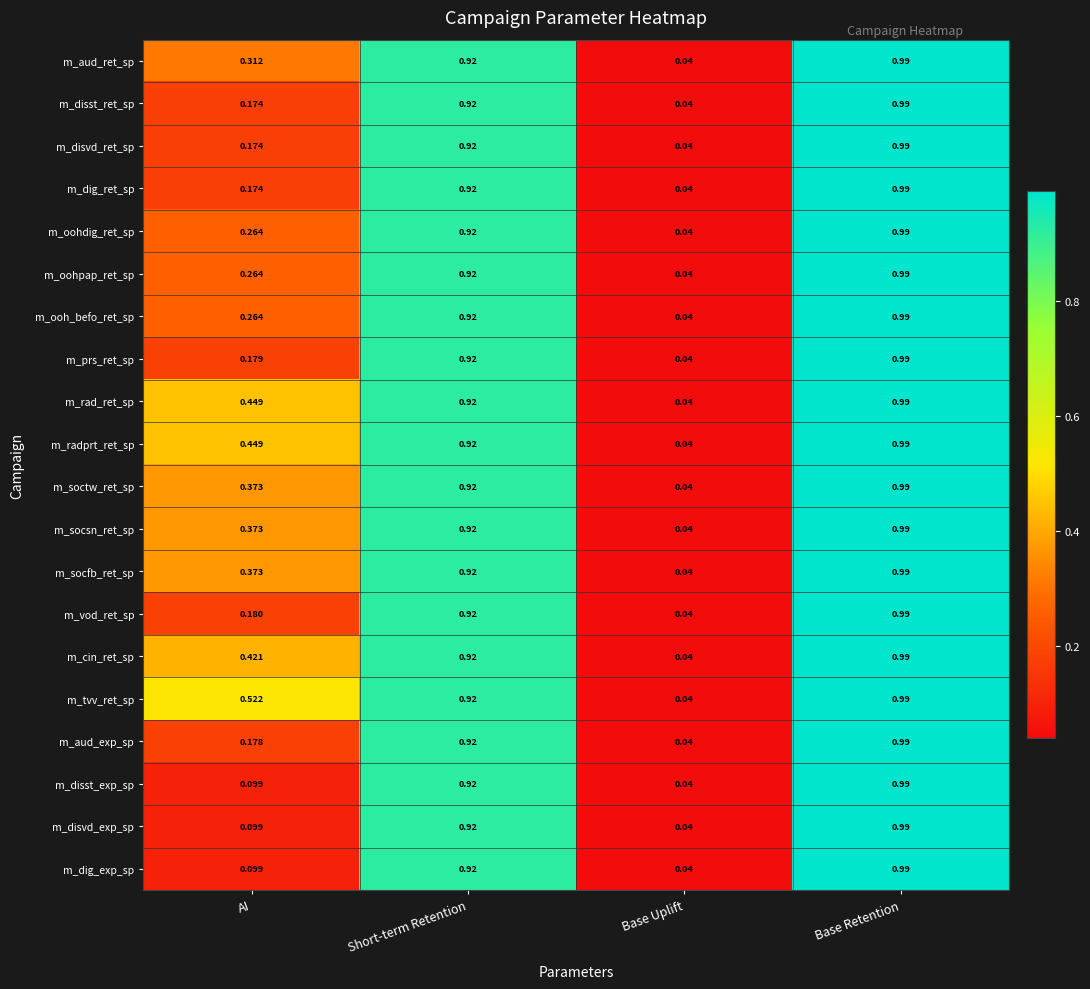

At which category is the sum across all series the highest?

Base Retention